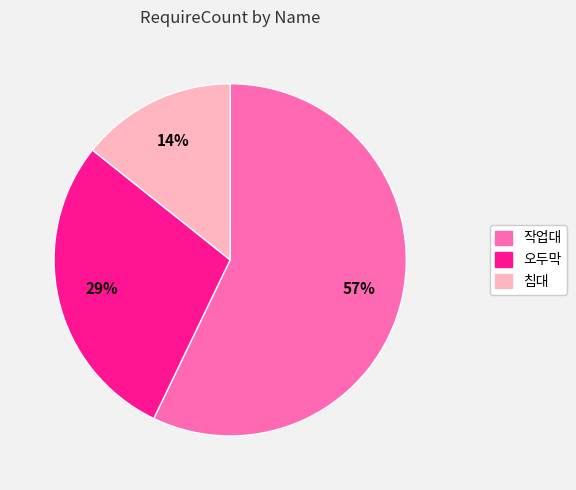

How many slices are in this pie chart?

3